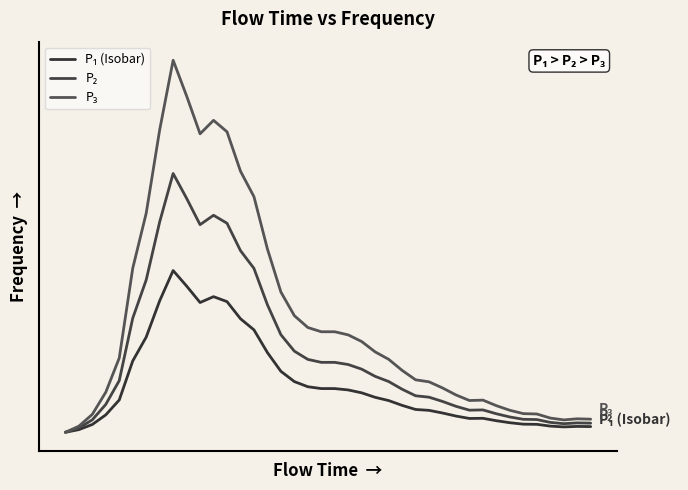

Is this an area chart (filled region under the line)?

No